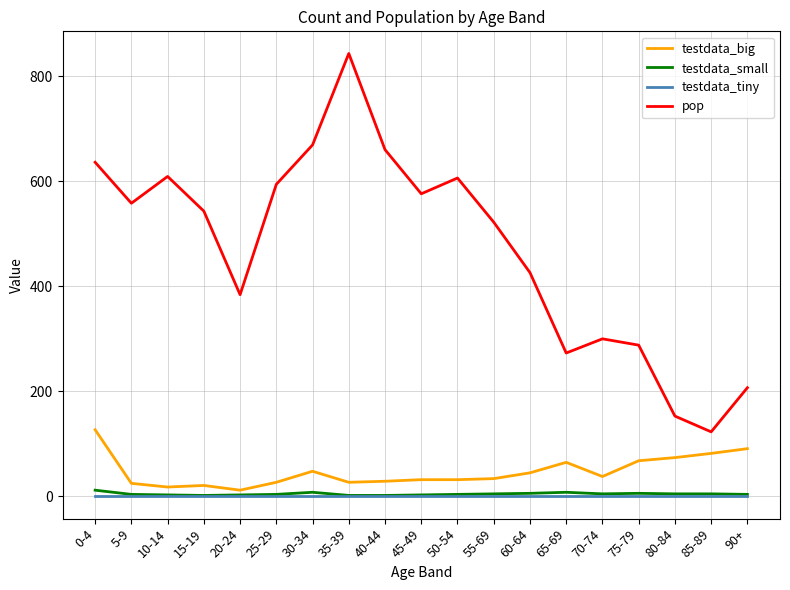

What is the difference between the testdata_big values at 70-74 and 80-84?

36